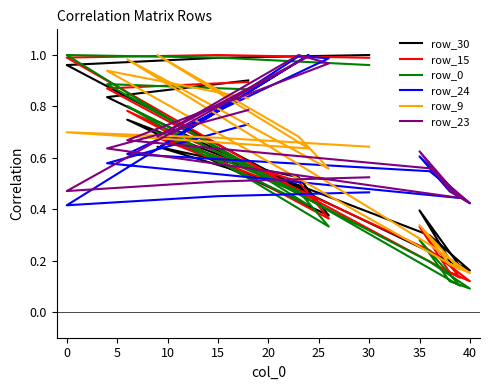

Reading left to right, extract all data points from this chart.

row_30: 1.0	1.0	1.0	0.5	0.6	0.5	0.4	0.7	0.3	0.2	0.2	0.4	0.2	0.8	0.9
row_15: 1.0	1.0	1.0	0.5	0.7	0.5	0.4	0.8	0.2	0.1	0.2	0.3	0.1	0.9	0.9
row_0: 1.0	1.0	1.0	0.4	0.7	0.5	0.3	0.8	0.2	0.1	0.1	0.3	0.1	0.9	0.9
row_24: 0.5	0.5	0.4	1.0	0.6	1.0	1.0	0.6	0.5	0.4	0.5	0.6	0.4	0.6	0.7
row_9: 0.6	0.7	0.7	0.6	1.0	0.7	0.6	1.0	0.3	0.2	0.2	0.3	0.2	0.9	0.8
row_23: 0.5	0.5	0.5	1.0	0.7	1.0	1.0	0.7	0.6	0.4	0.5	0.6	0.4	0.6	0.8